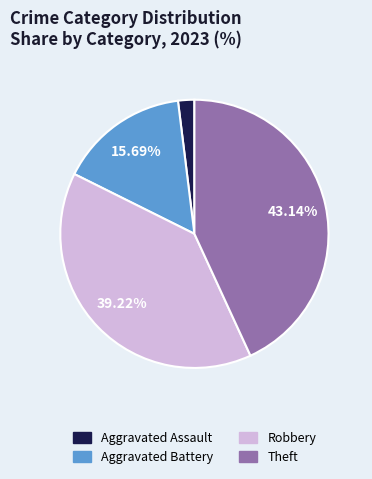

Is there a majority slice in this chart?

No